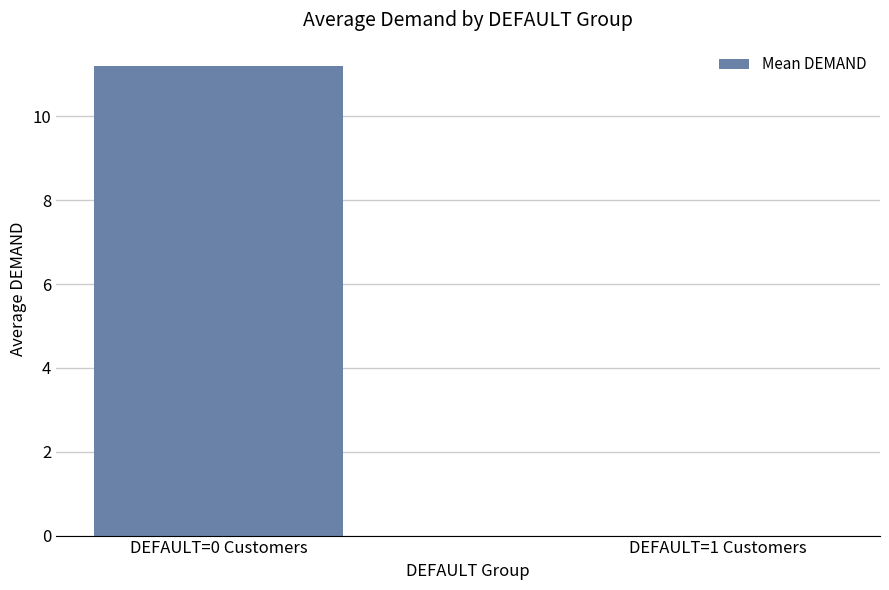

True or false: the data shows 11.2 at DEFAULT=0 Customers.

True